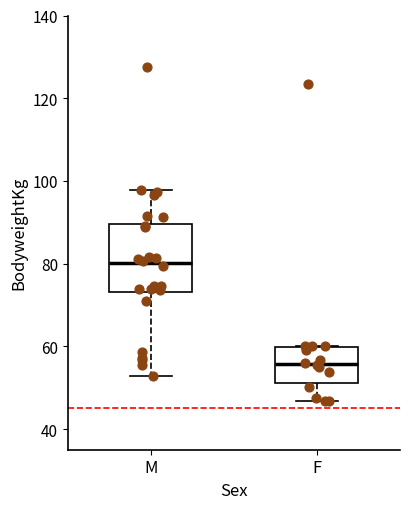

Which box has the highest median line?

M